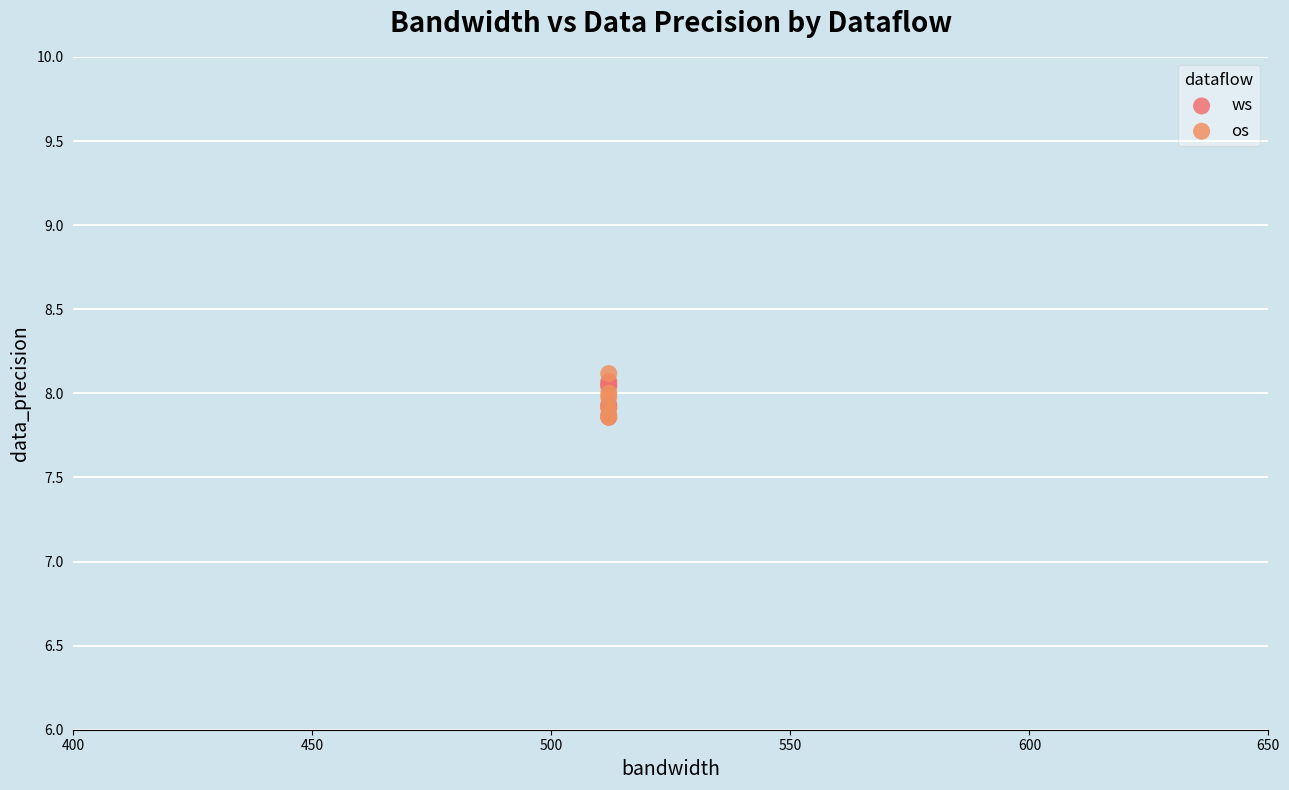

What are all the series names shown in the legend?

ws, os